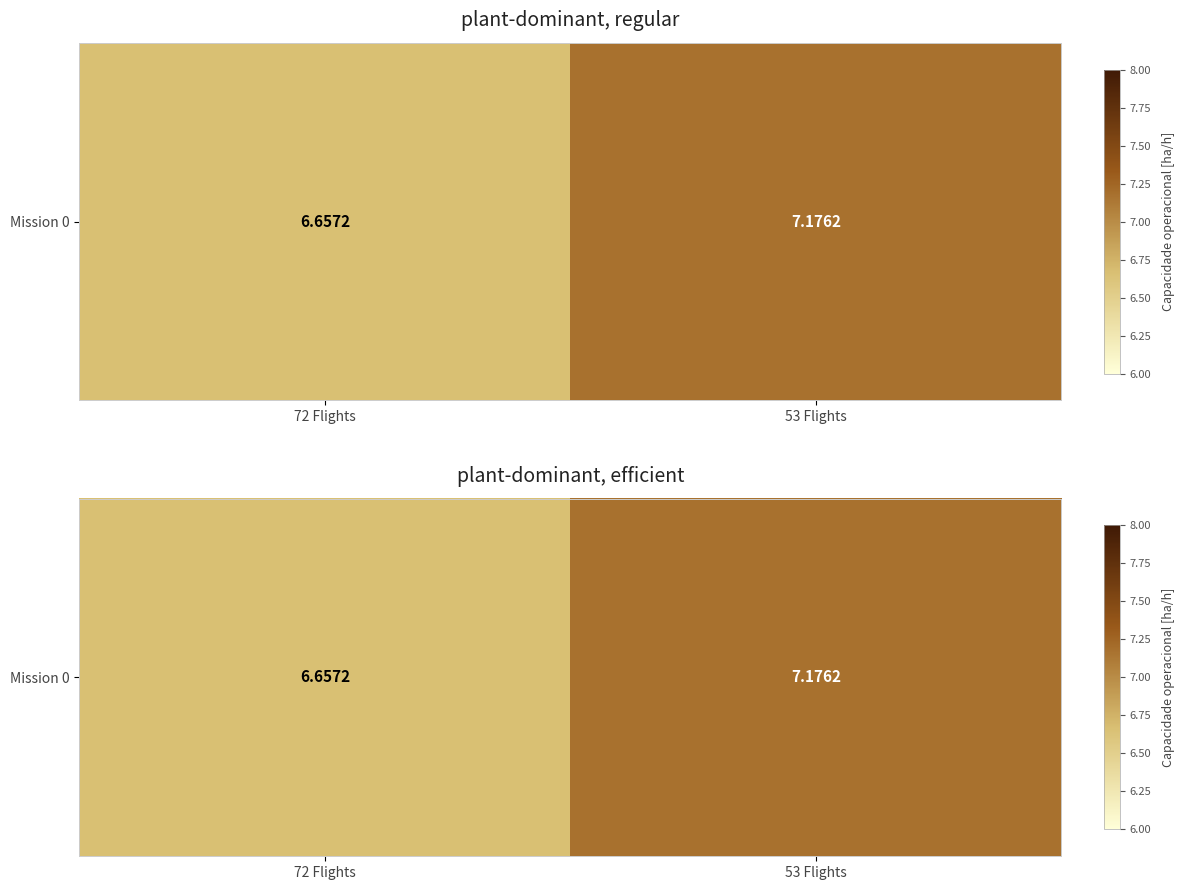

What is the maximum value shown in the chart?

7.2